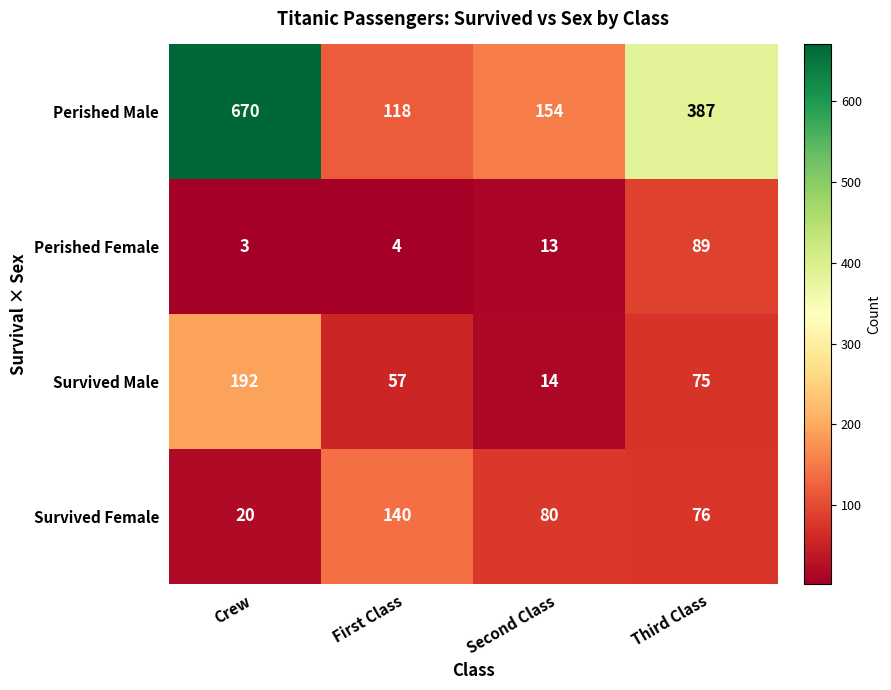

At which label does Perished Female reach its peak?

Third Class